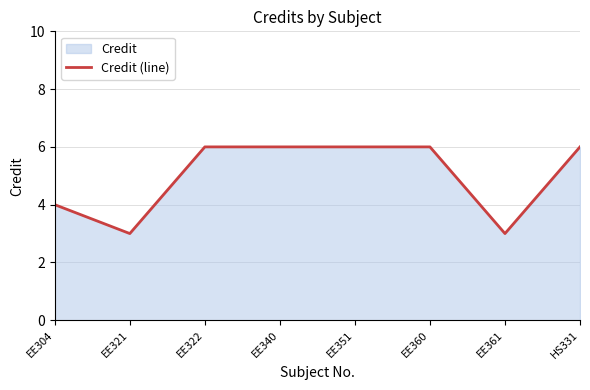

What is the difference between the second highest and minimum values?

3